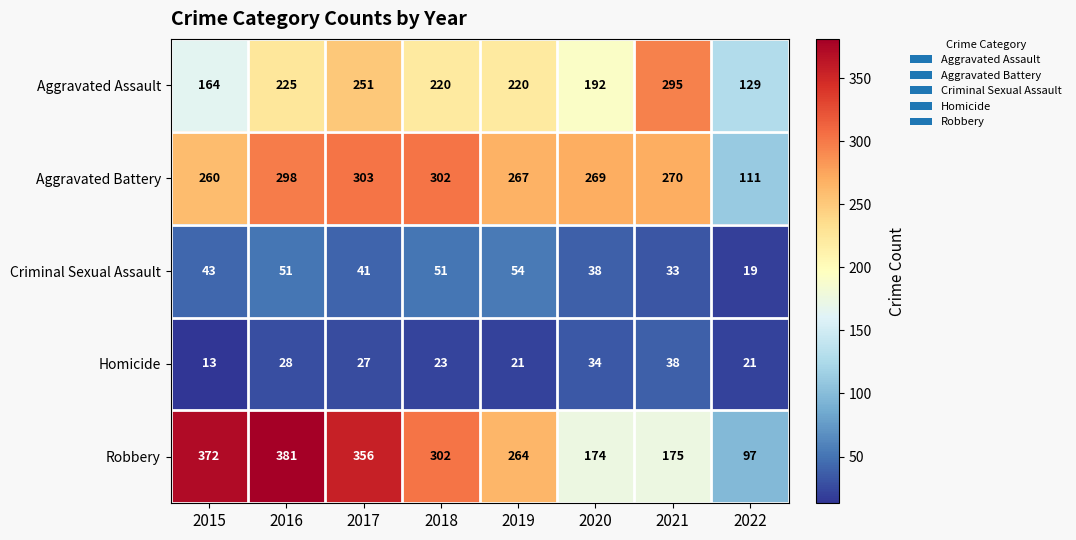

What is the sum of all Homicide values?

205